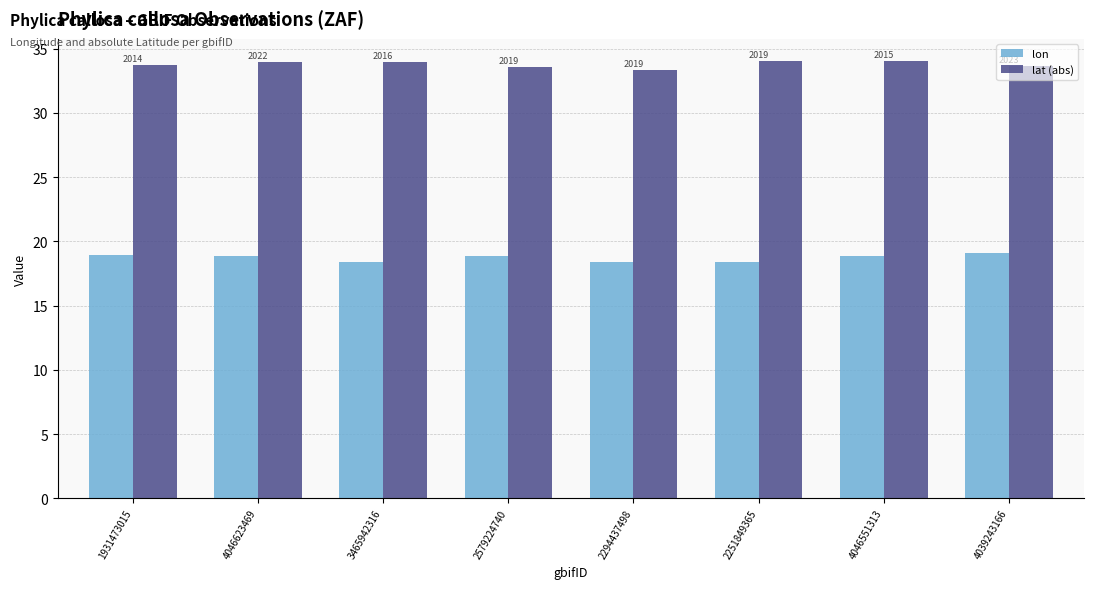

How many bars are there in each group?

2